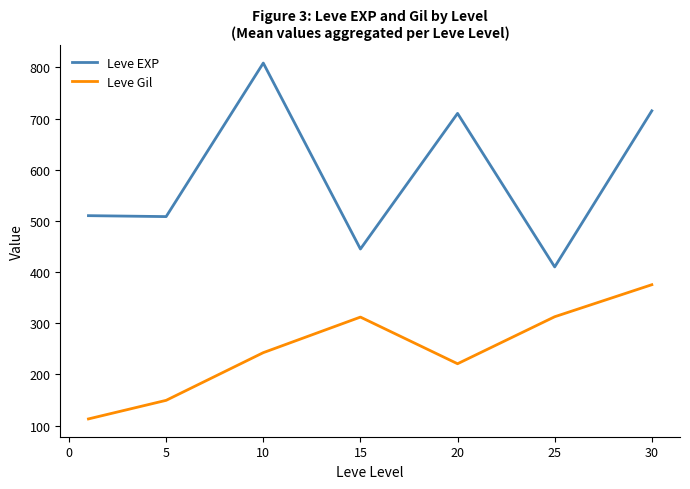

What is the difference between the maximum and second lowest values in the Leve Gil series?

225.9